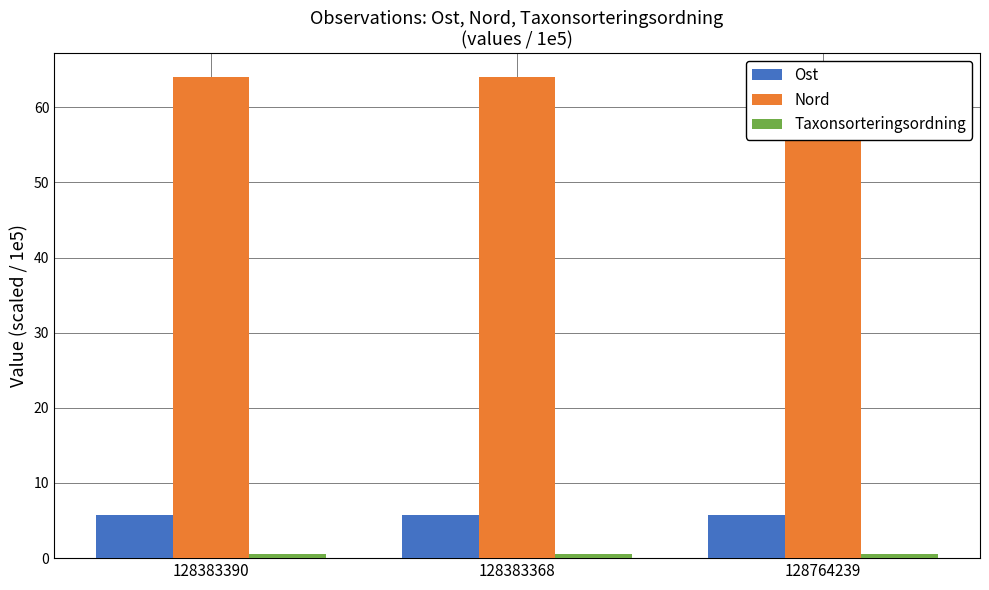

At 128764239, list the series in order from largest to smallest.

Nord, Ost, Taxonsorteringsordning